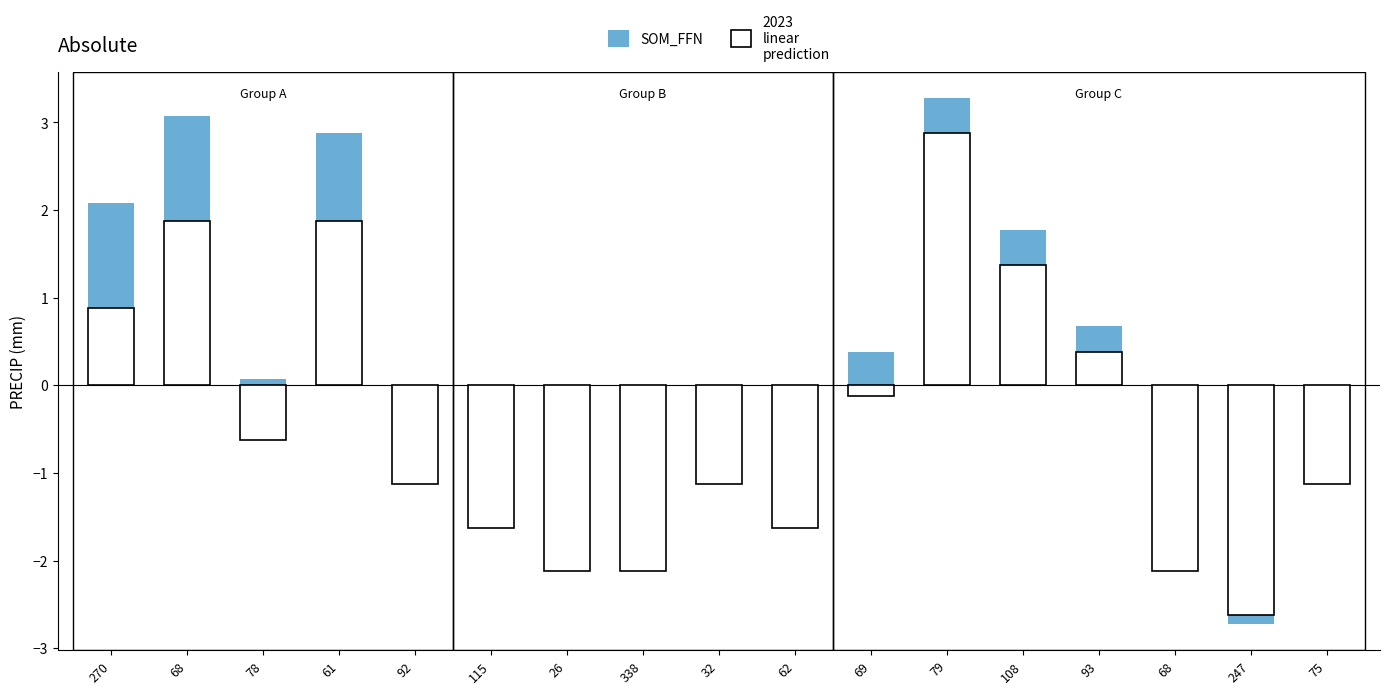

How many values are below 0?

9